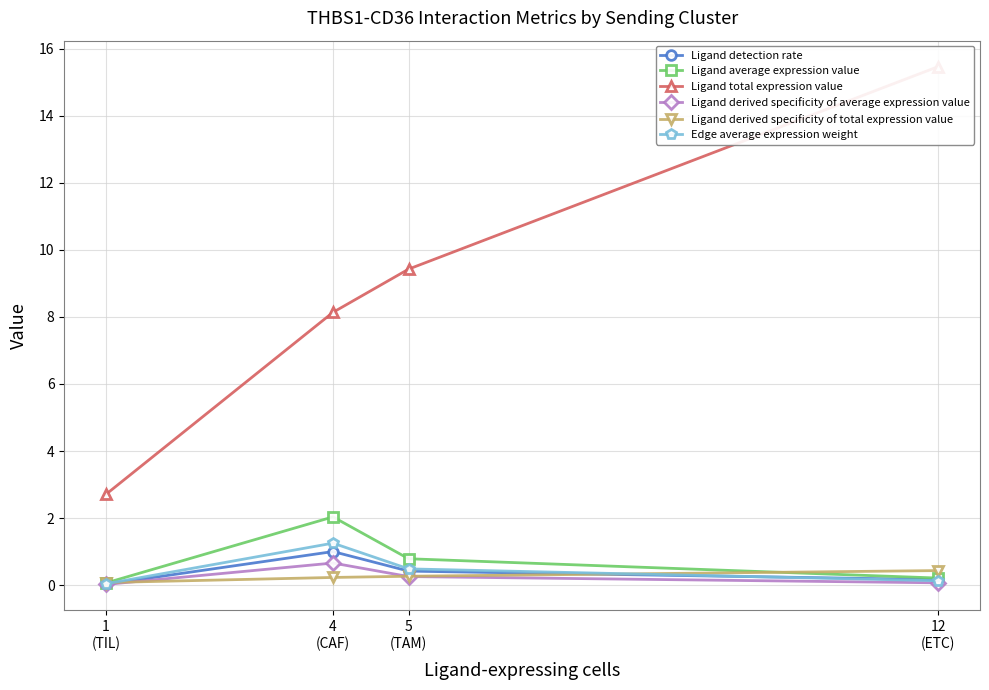

What is the difference between the Ligand derived specificity of average expression value values at 12
(ETC) and 4
(CAF)?

0.6